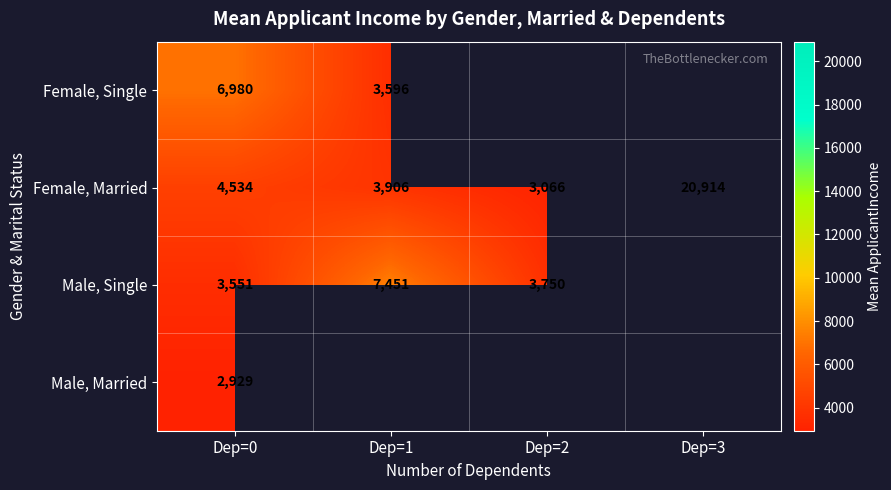

Between Dep=2 and Dep=1, which is larger?

Dep=1